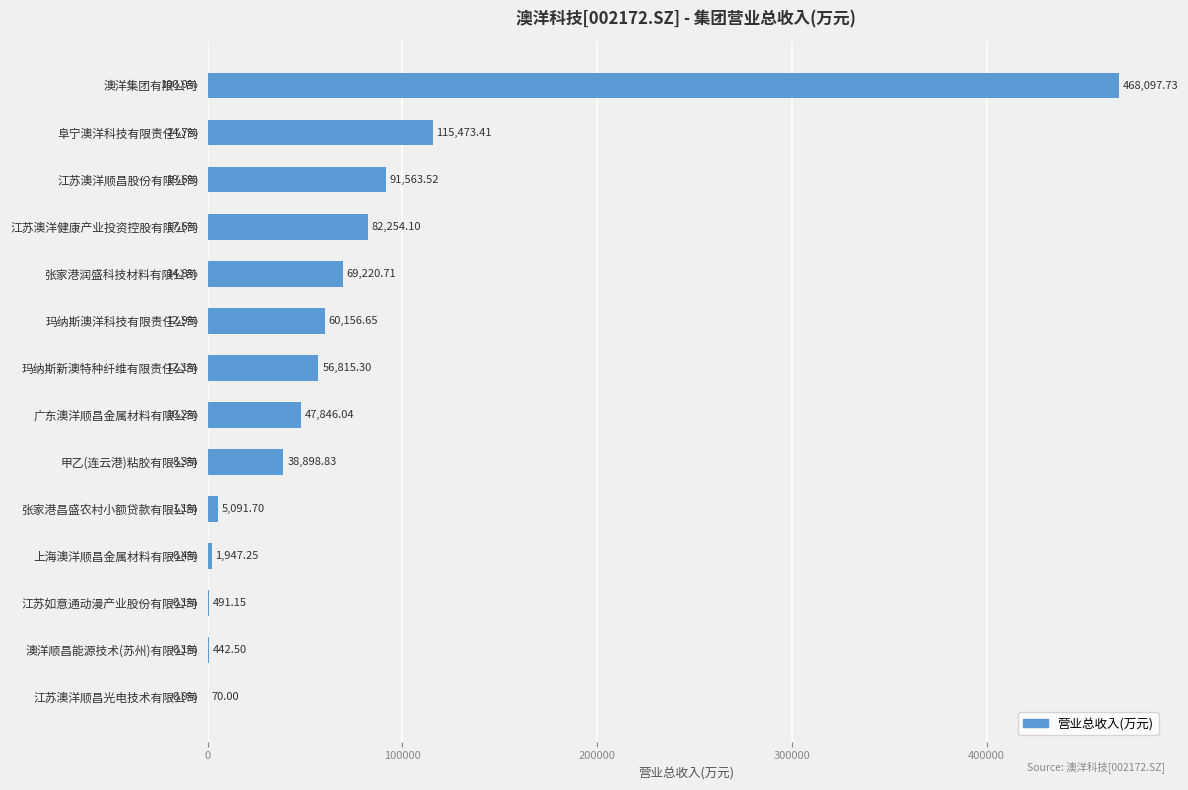

Which category has the highest value across all series?

澳洋集团有限公司